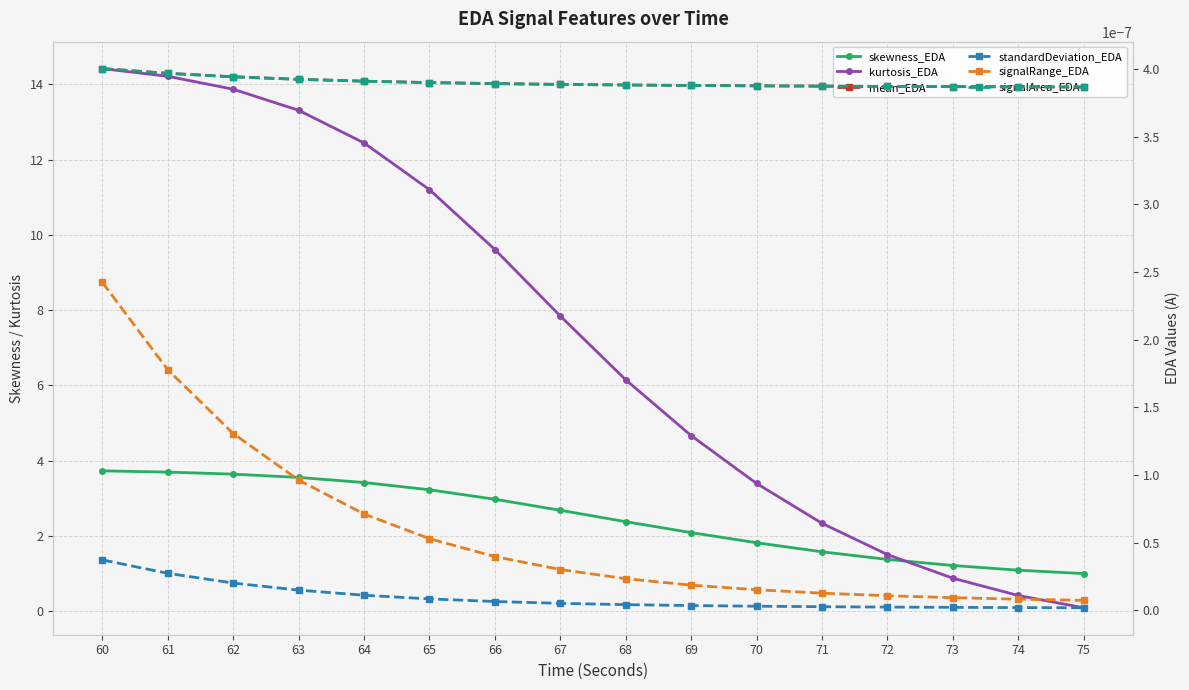

Reading left to right, list all the values displayed in this chart.

skewness_EDA: 60=3.7	61=3.7	62=3.6	63=3.6	64=3.4	65=3.2	66=3.0	67=2.7	68=2.4	69=2.1	70=1.8	71=1.6	72=1.4	73=1.2	74=1.1	75=1.0
kurtosis_EDA: 60=14.4	61=14.2	62=13.9	63=13.3	64=12.4	65=11.2	66=9.6	67=7.8	68=6.1	69=4.7	70=3.4	71=2.3	72=1.5	73=0.9	74=0.4	75=0.1
mean_EDA: 60=0.0	61=0.0	62=0.0	63=0.0	64=0.0	65=0.0	66=0.0	67=0.0	68=0.0	69=0.0	70=0.0	71=0.0	72=0.0	73=0.0	74=0.0	75=0.0
standardDeviation_EDA: 60=0.0	61=0.0	62=0.0	63=0.0	64=0.0	65=0.0	66=0.0	67=0.0	68=0.0	69=0.0	70=0.0	71=0.0	72=0.0	73=0.0	74=0.0	75=0.0
signalRange_EDA: 60=0.0	61=0.0	62=0.0	63=0.0	64=0.0	65=0.0	66=0.0	67=0.0	68=0.0	69=0.0	70=0.0	71=0.0	72=0.0	73=0.0	74=0.0	75=0.0
signalArea_EDA: 60=0.0	61=0.0	62=0.0	63=0.0	64=0.0	65=0.0	66=0.0	67=0.0	68=0.0	69=0.0	70=0.0	71=0.0	72=0.0	73=0.0	74=0.0	75=0.0